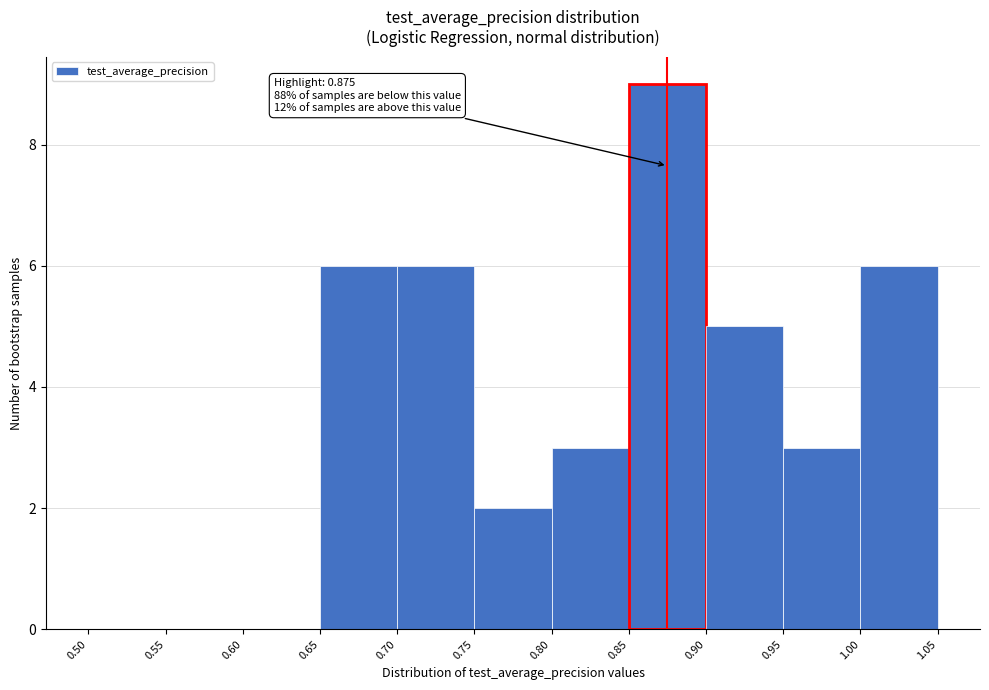

Over which range of the x-axis is the bar tallest?

0.85 to 0.90